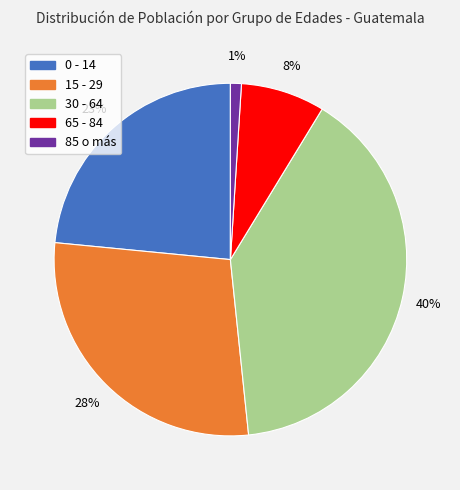

Is the sum of 65 - 84 and 85 o más greater than half?

No